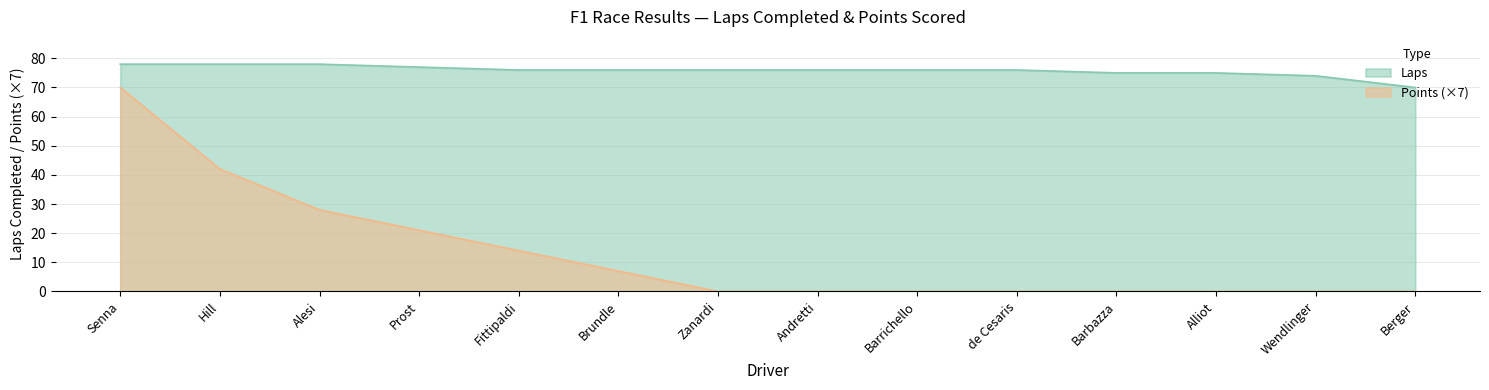

What is the total value across all series at Alliot?

75